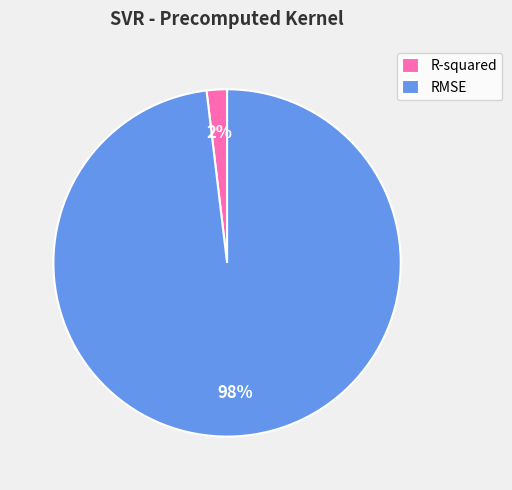

How many slices are in this pie chart?

2